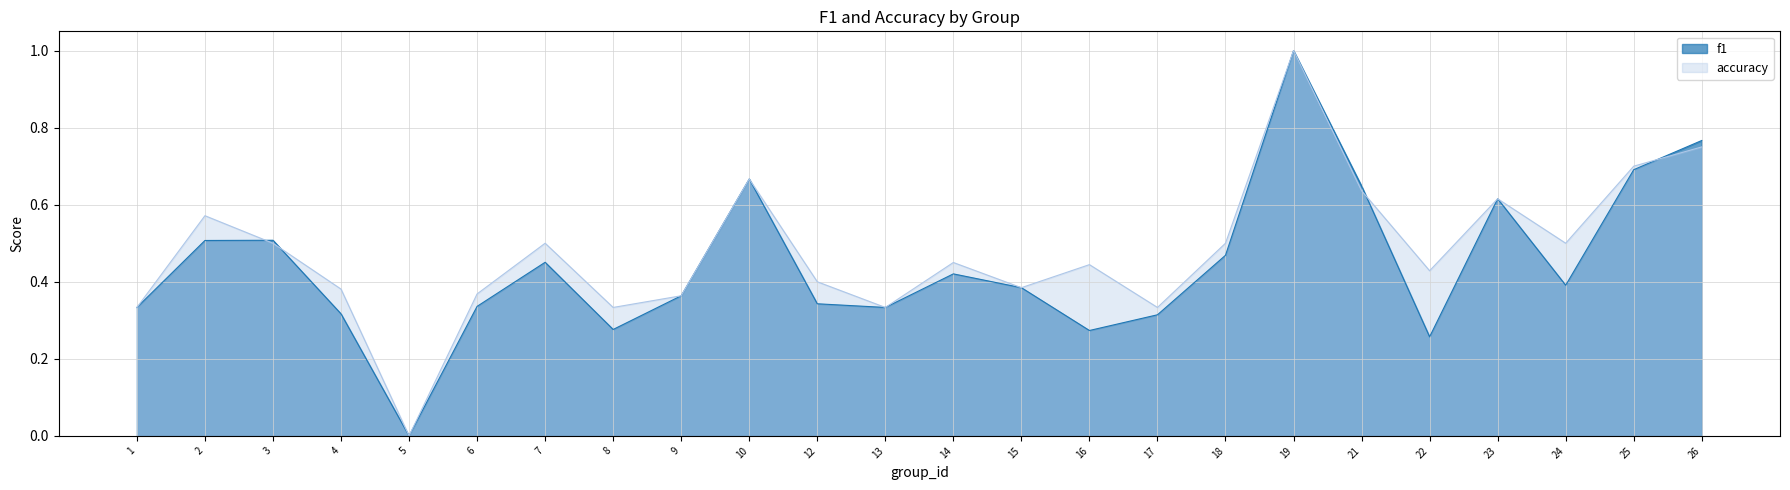

What is the sum of all f1 values?

10.7